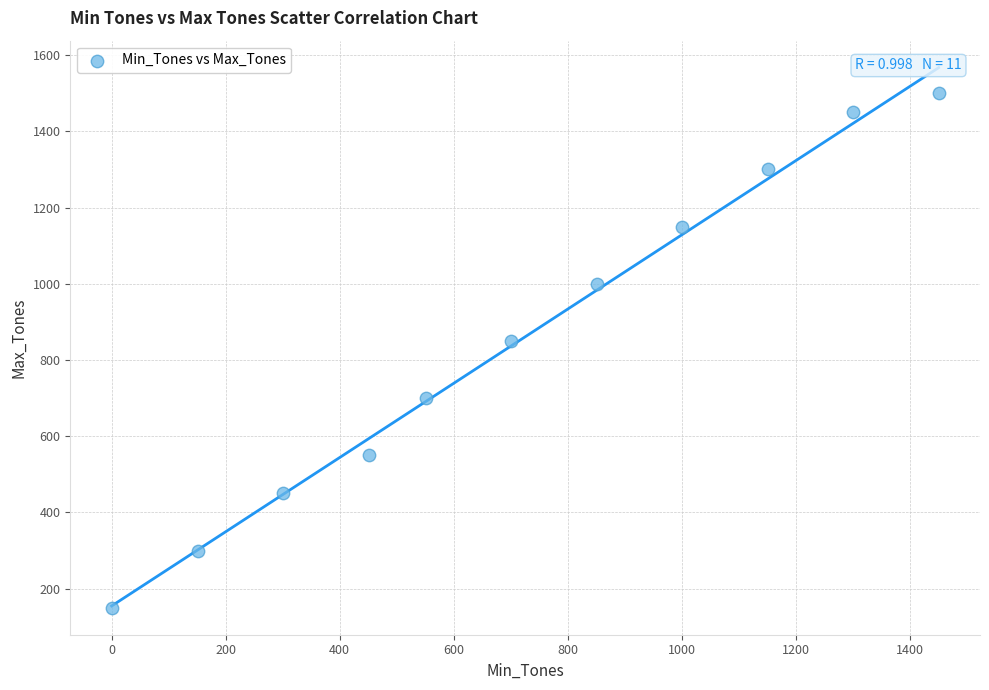

What is the range of Y values (max minus min)?

1350